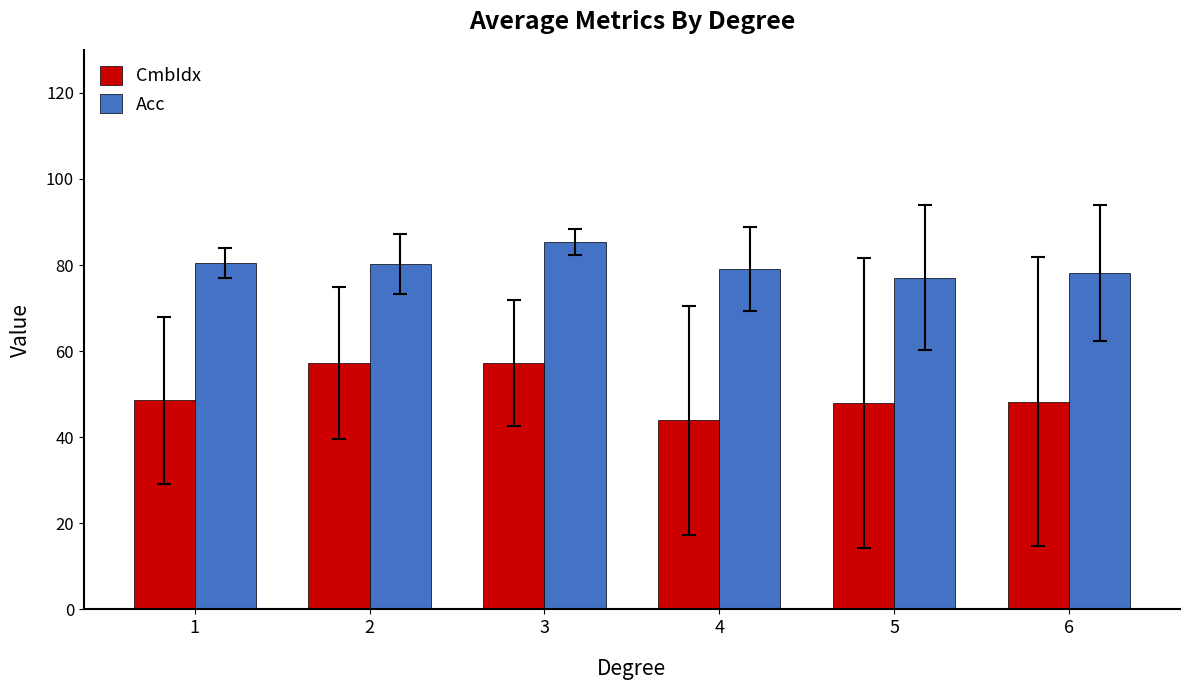

How many values in the Acc series are below 80?

3